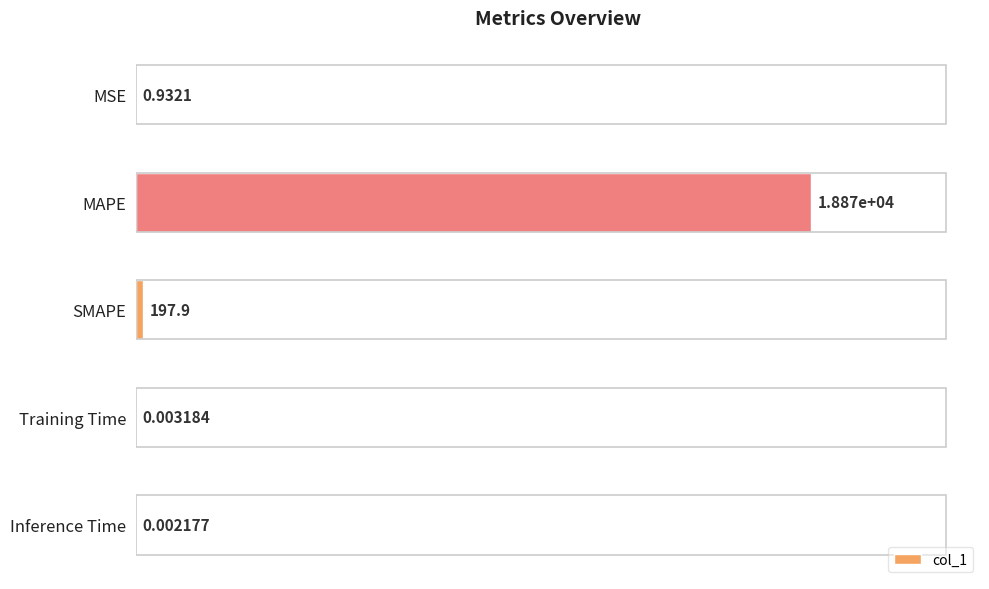

Are the bars grouped side by side (vs. stacked)?

No